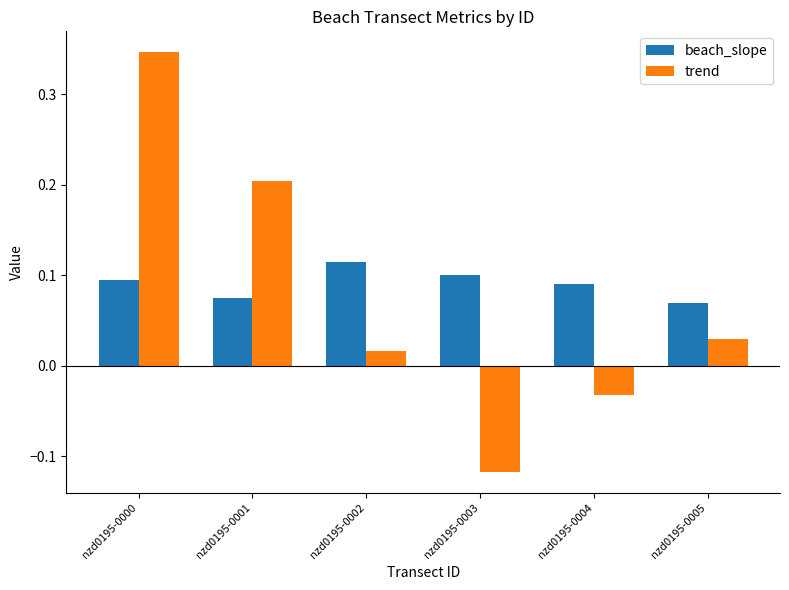

Count the beach_slope values in the range 0 to 1.

6